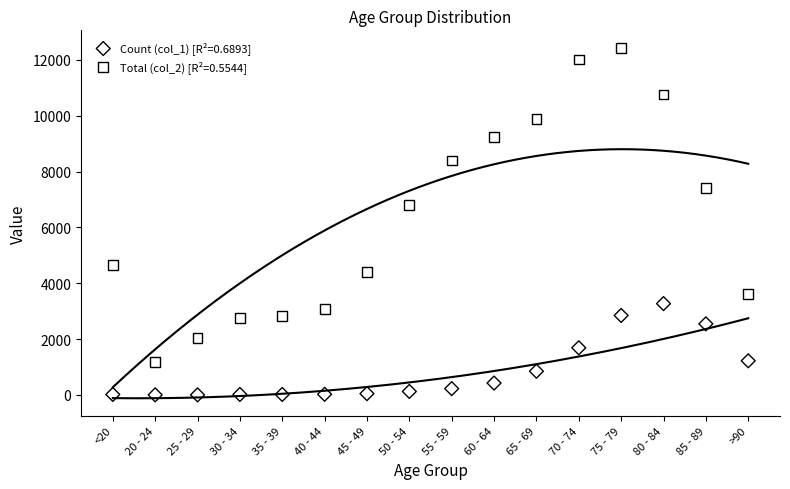

Across all data points, what is the range of Y values (max minus min)?

12431